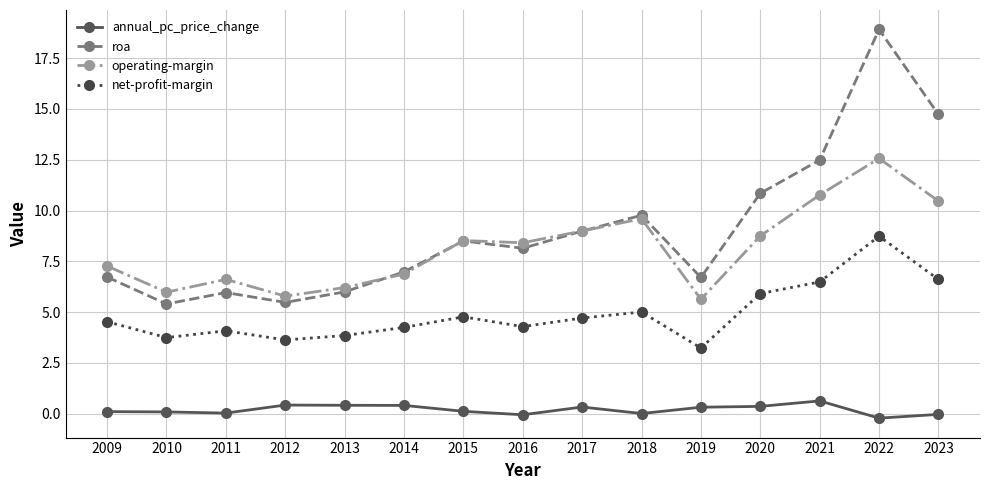

Does the chart display data point markers on the line(s)?

Yes